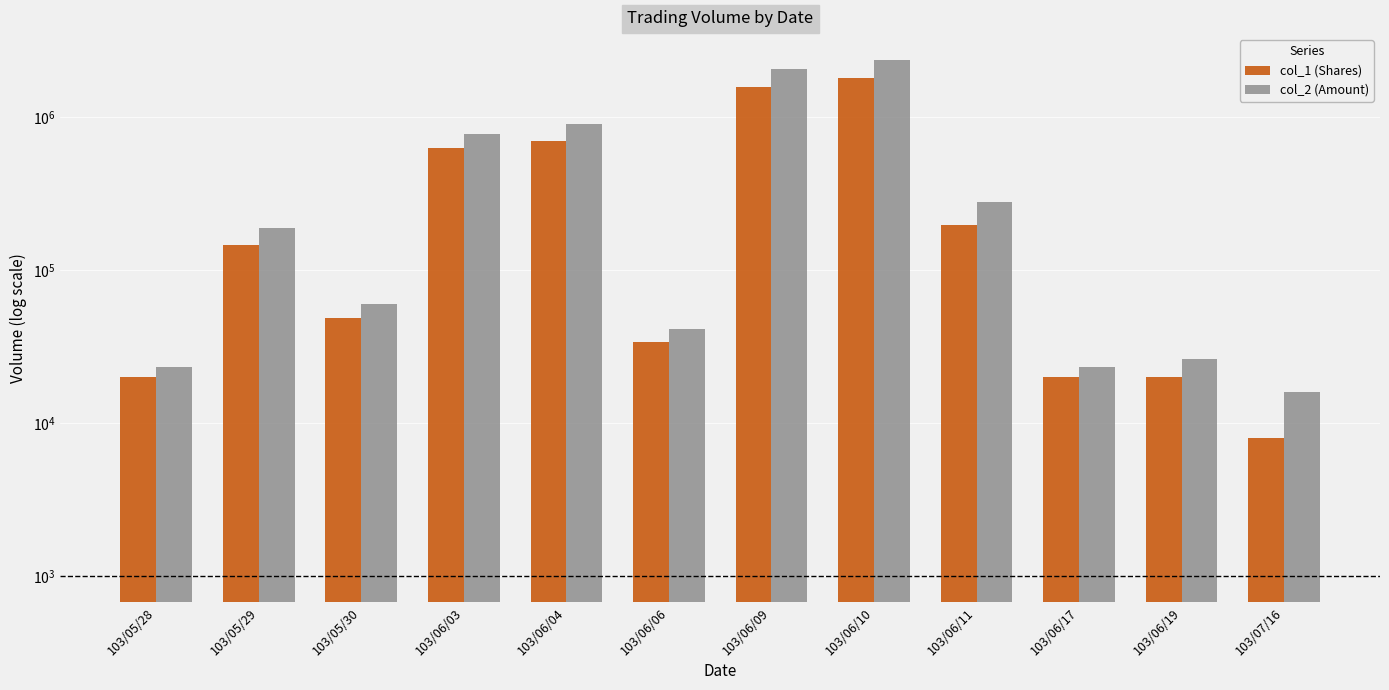

Is the value of col_1 (Shares) at 103/06/11 greater than the value of col_2 (Amount) at 103/06/03?

No